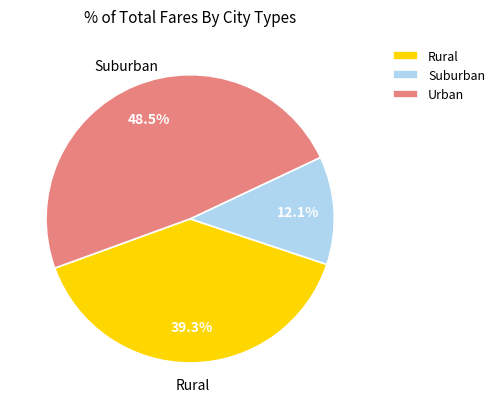

What is the smallest slice in the pie chart?

Suburban